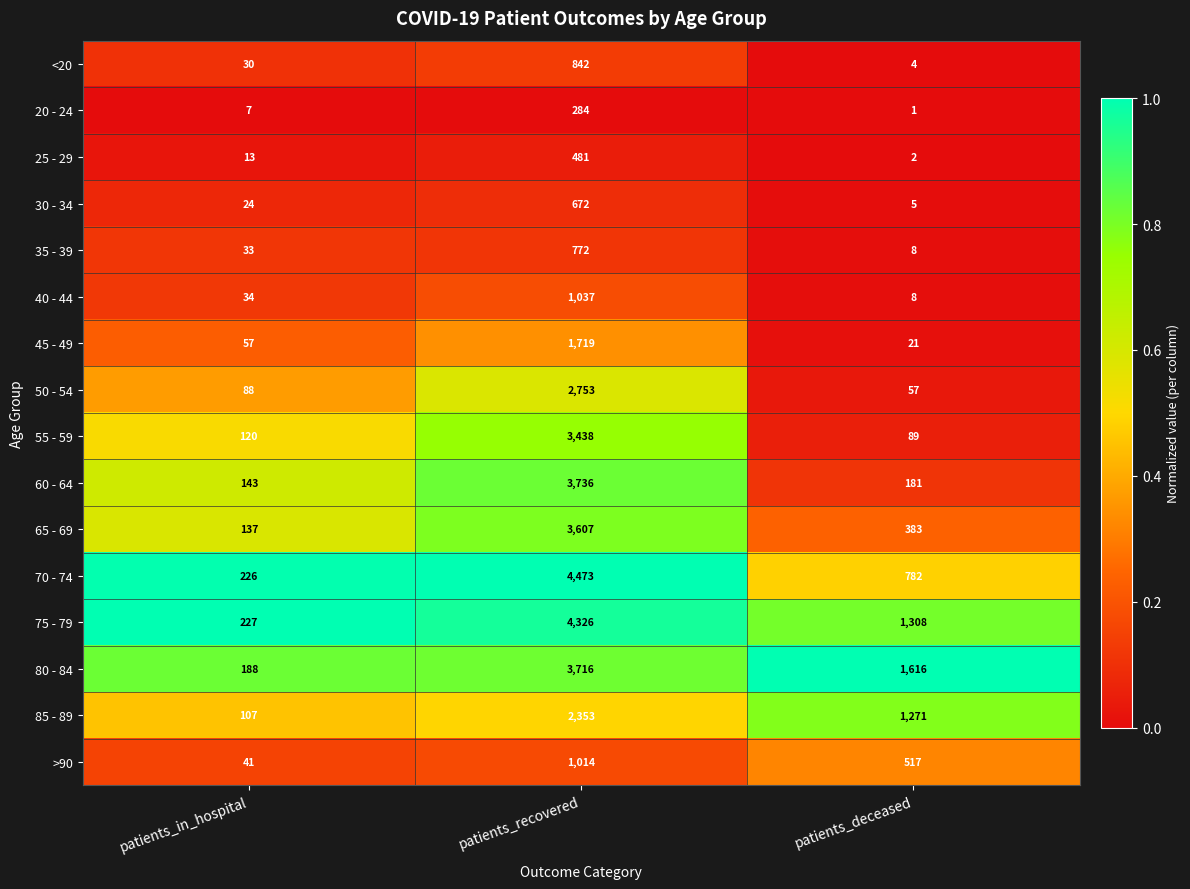

How many series are shown in this chart?

16